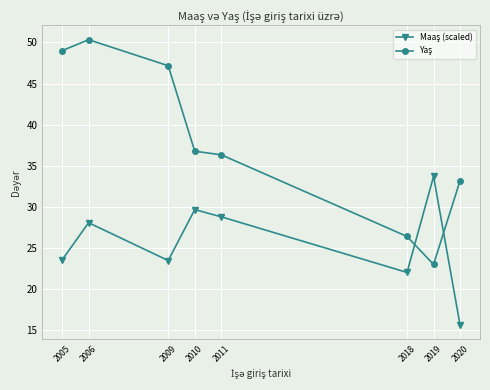

What is the difference between the highest and lowest values at 2020?

17.6